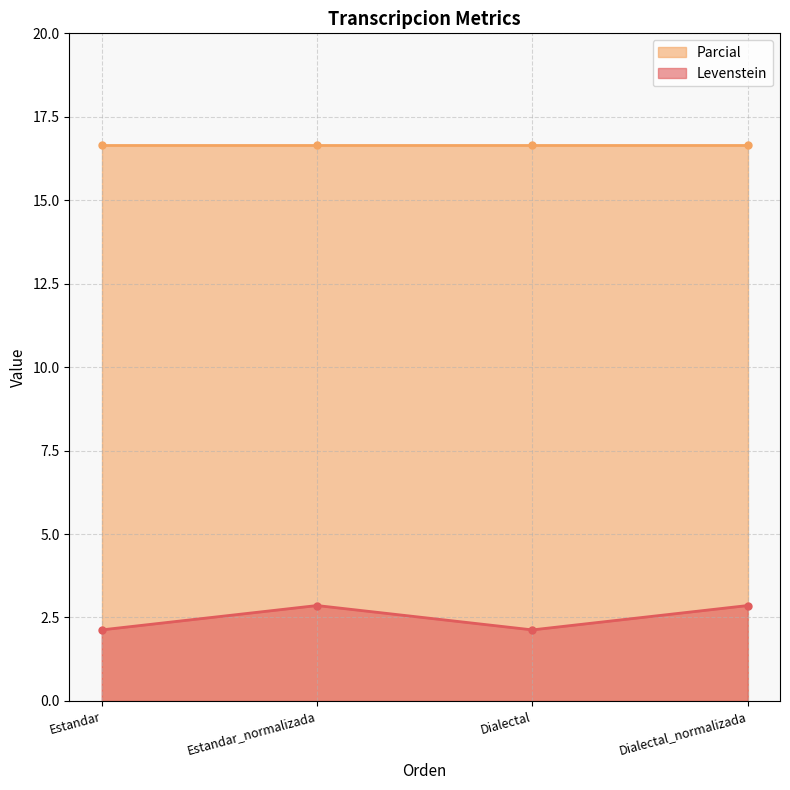

The value of Levenstein at Dialectal is 2.1. True or false?

True